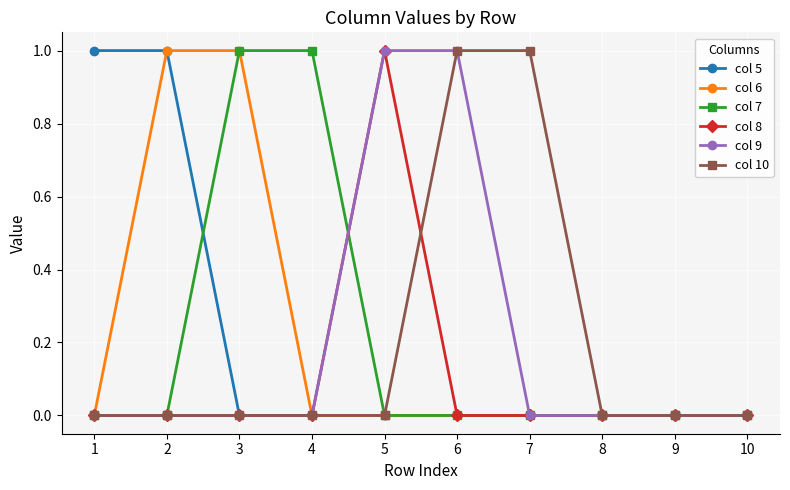

How many lines are shown in the chart?

6